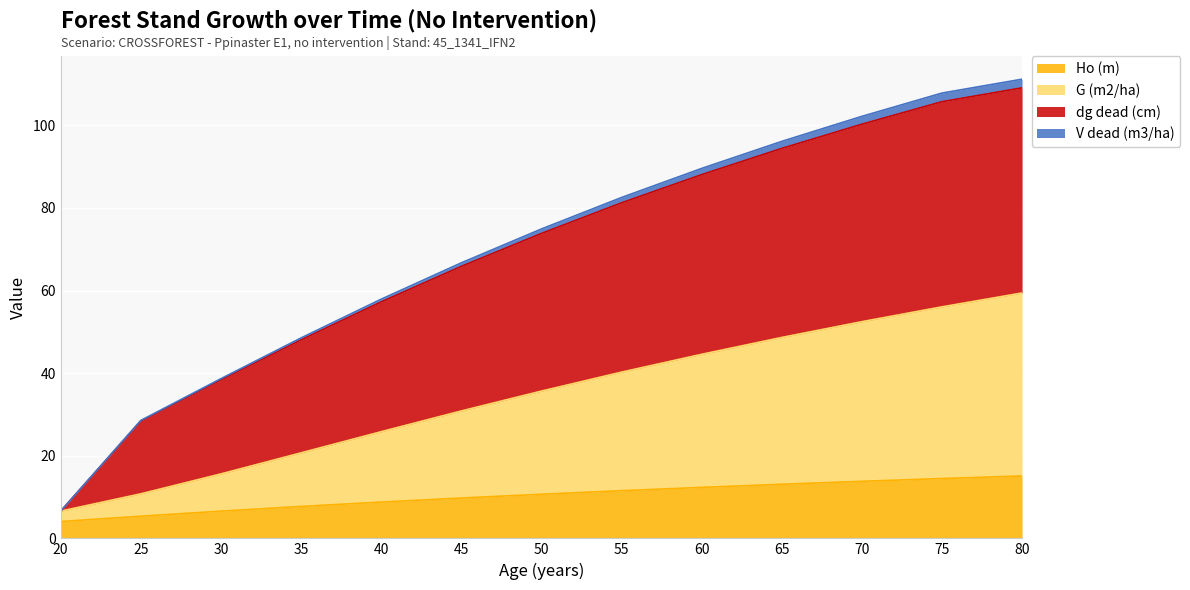

How many lines are shown in the chart?

4